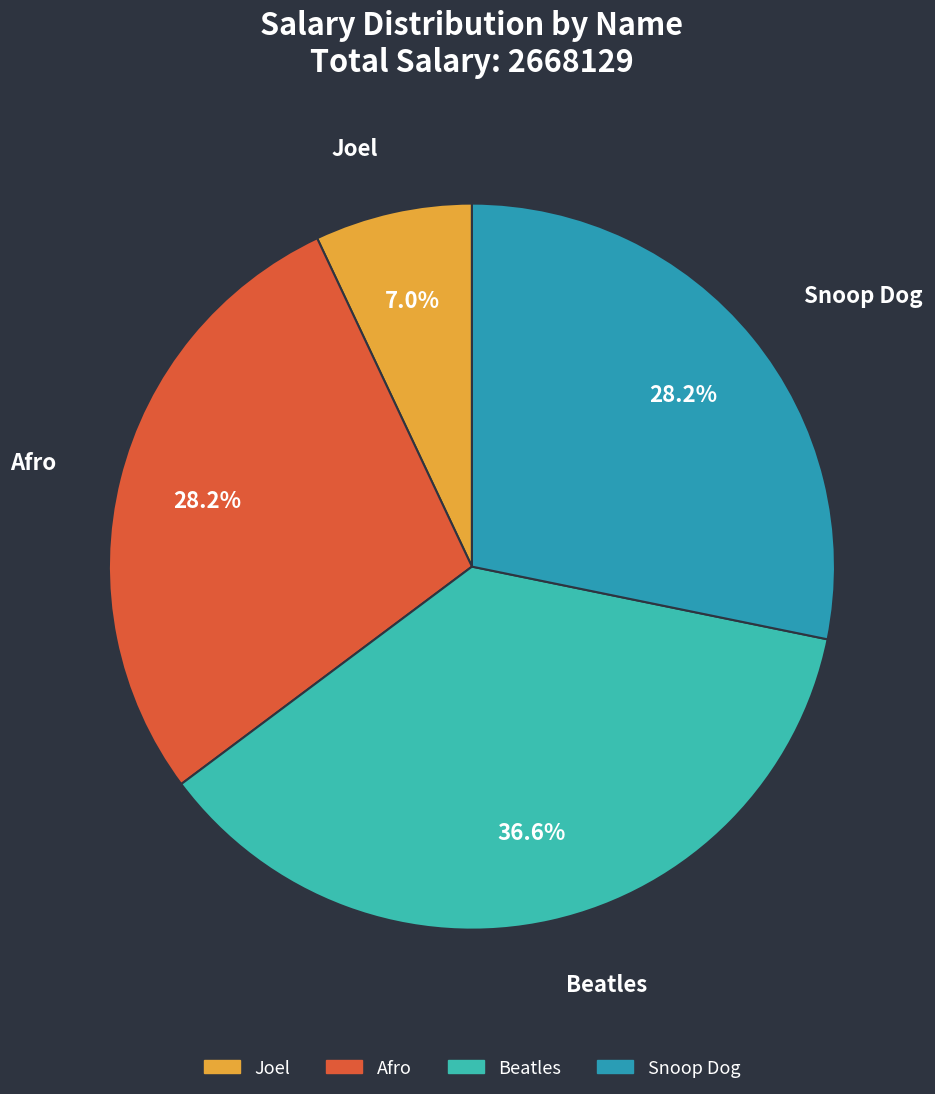

Is it true that Afro is 14% of the pie?

False